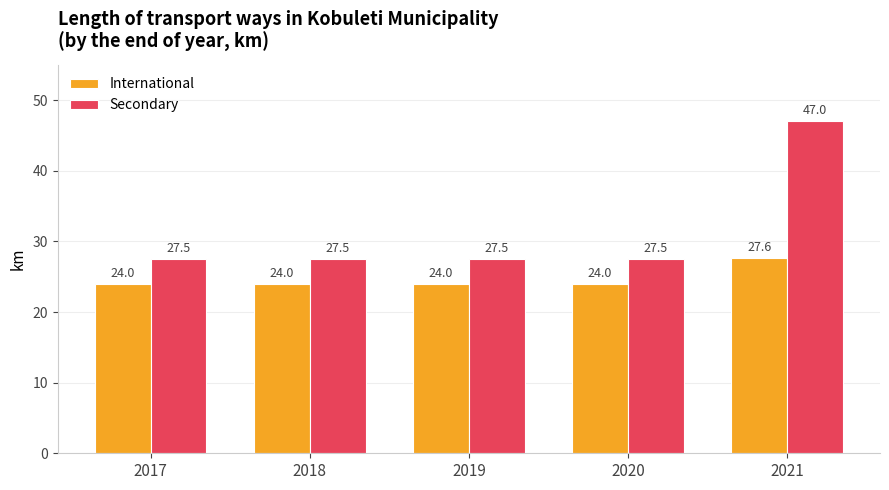

How many bars are there in each group?

2